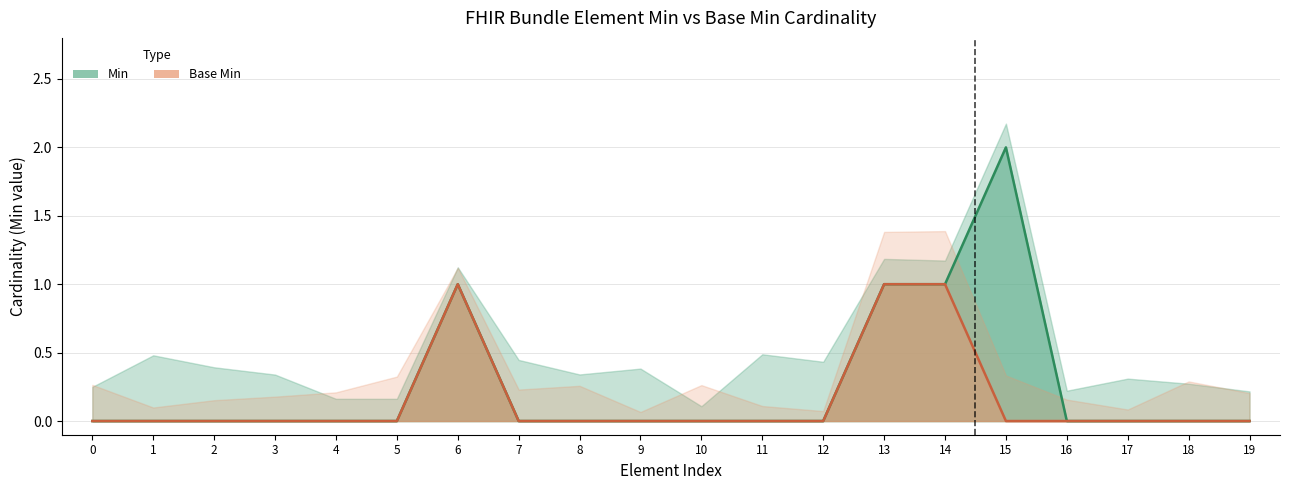

Rank the categories by Base Min value from highest to lowest.

6, 13, 14, 0, 1, 2, 3, 4, 5, 7, 8, 9, 10, 11, 12, 15, 16, 17, 18, 19